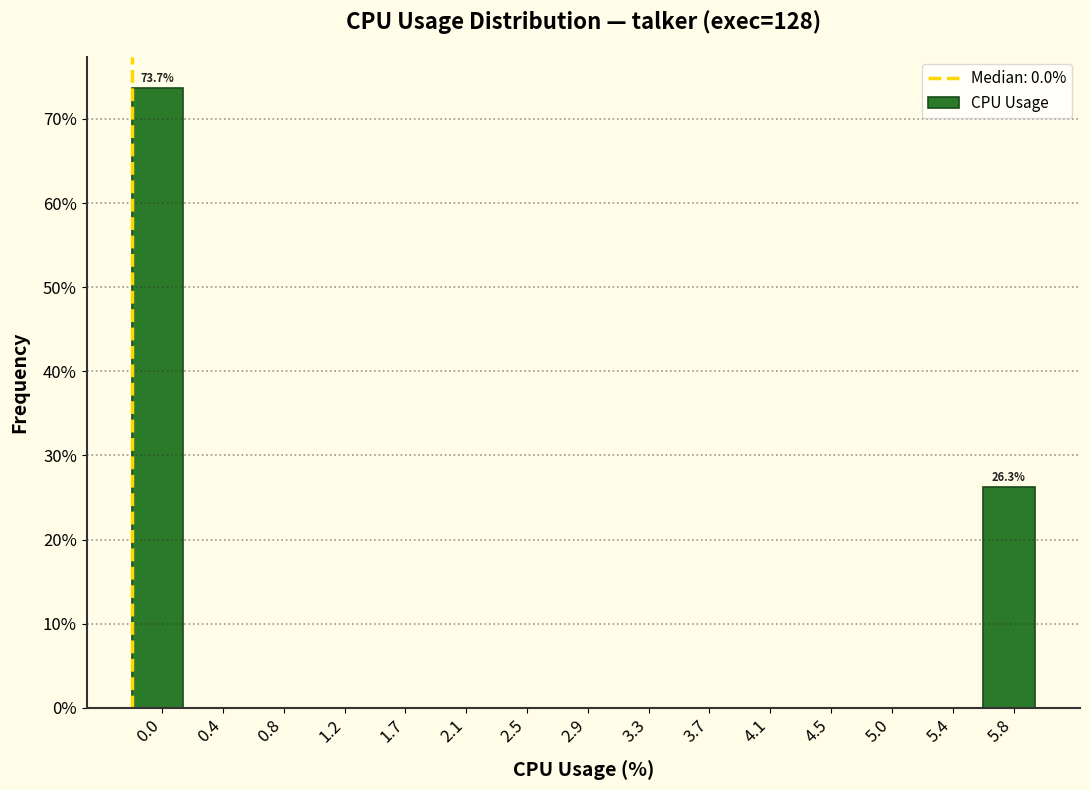

Reading left to right, list all the values displayed in this chart.

0.0=73.7	0.4=0.0	0.8=0.0	1.2=0.0	1.7=0.0	2.1=0.0	2.5=0.0	2.9=0.0	3.3=0.0	3.7=0.0	4.1=0.0	4.5=0.0	5.0=0.0	5.4=0.0	5.8=26.3